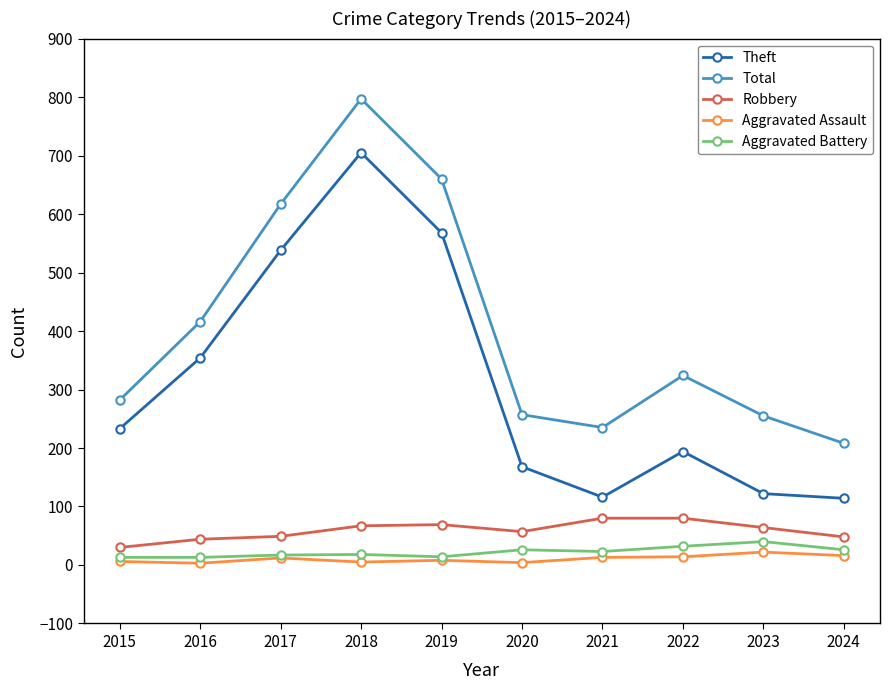

Between 2016 and 2023, which series saw the biggest shift?

Theft